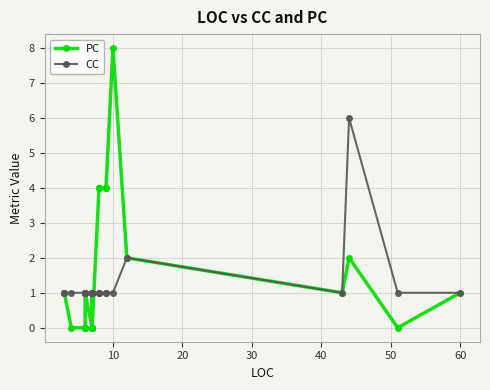

How many interior local peaks does the CC series have?

2